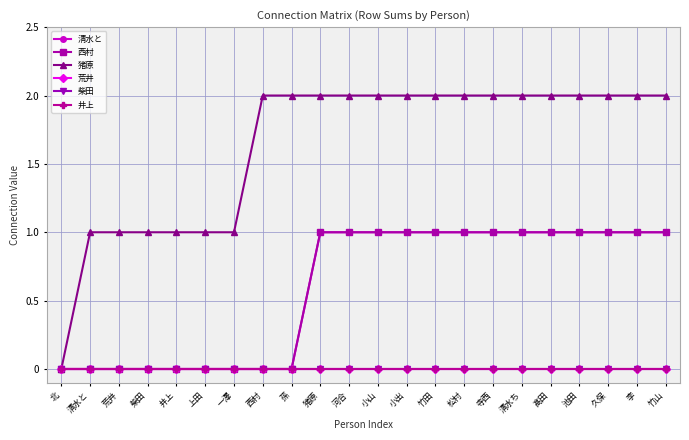

Does the chart have visible grid lines?

Yes